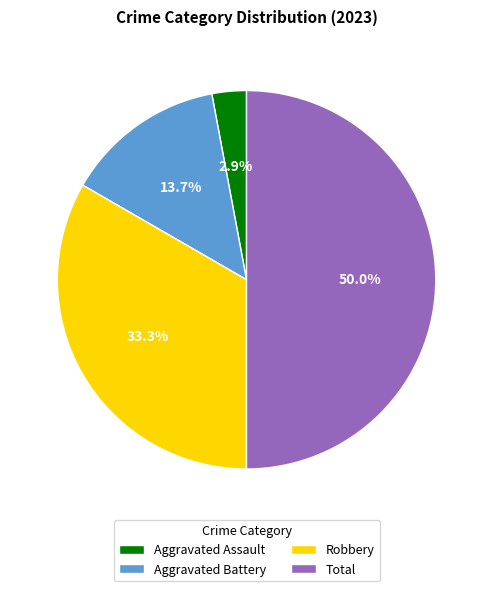

Is it true that Robbery is 24% of the pie?

False